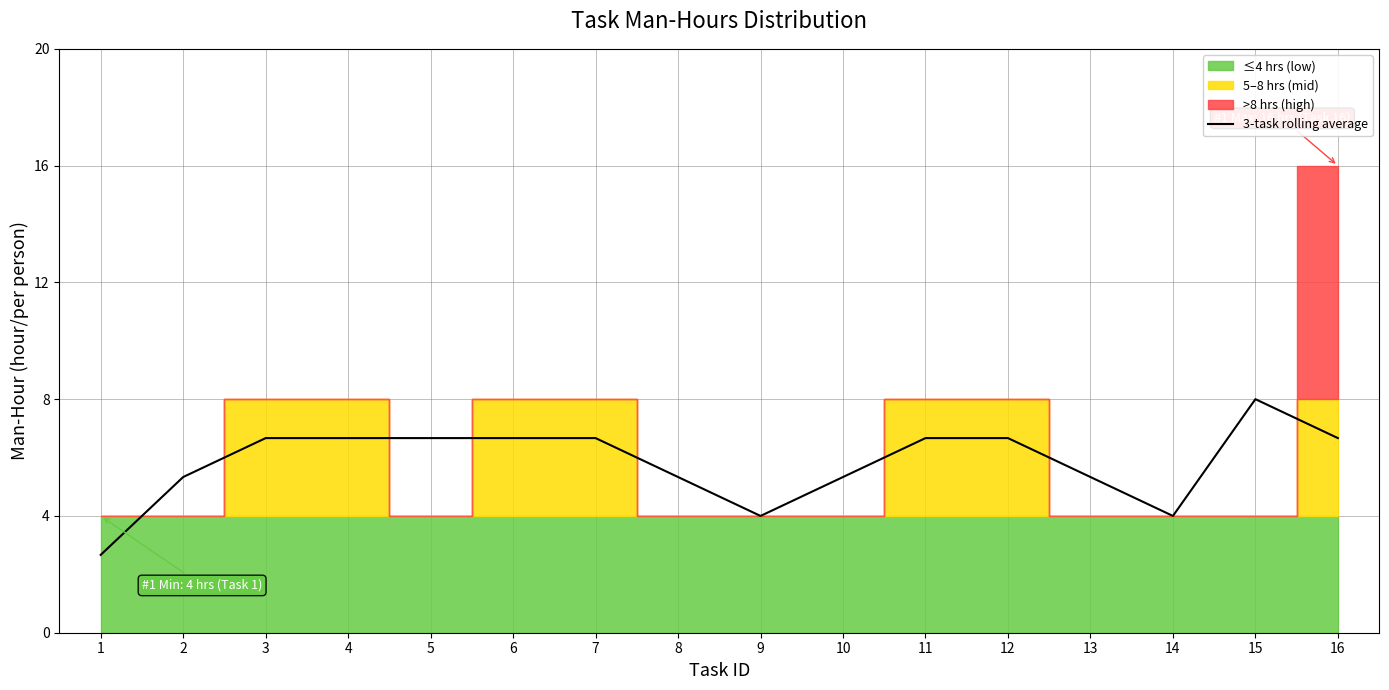

True or false: 3-task rolling average has a value of 5.3 at 13.

True